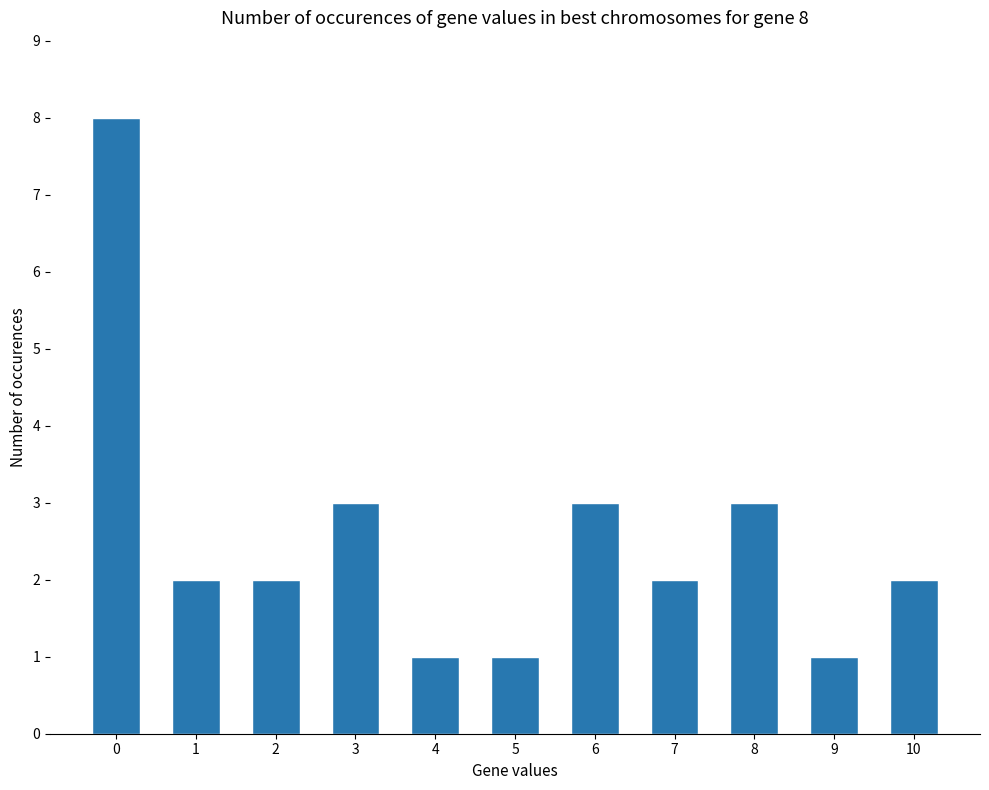

What is the value of the 9th bar from the left?

3